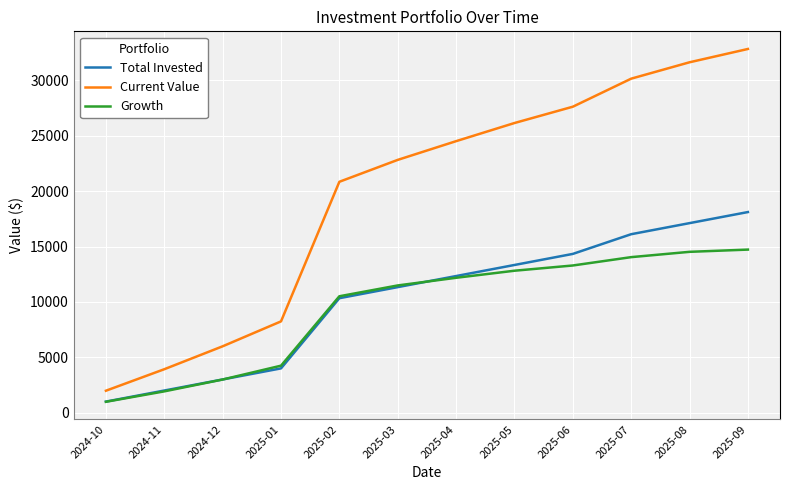

Reading left to right, transcribe all the data shown in this chart.

Total Invested: 1000.0	2000.0	3000.0	4000.0	10338.0	11338.0	12338.0	13338.0	14338.0	16117.0	17117.0	18117.0
Current Value: 1983.3	3924.4	5994.2	8244.7	20851.3	22828.5	24519.0	26157.2	27630.1	30162.8	31642.3	32844.1
Growth: 983.3	1924.4	2994.2	4244.7	10513.3	11490.5	12181.0	12819.2	13292.1	14045.8	14525.3	14727.1